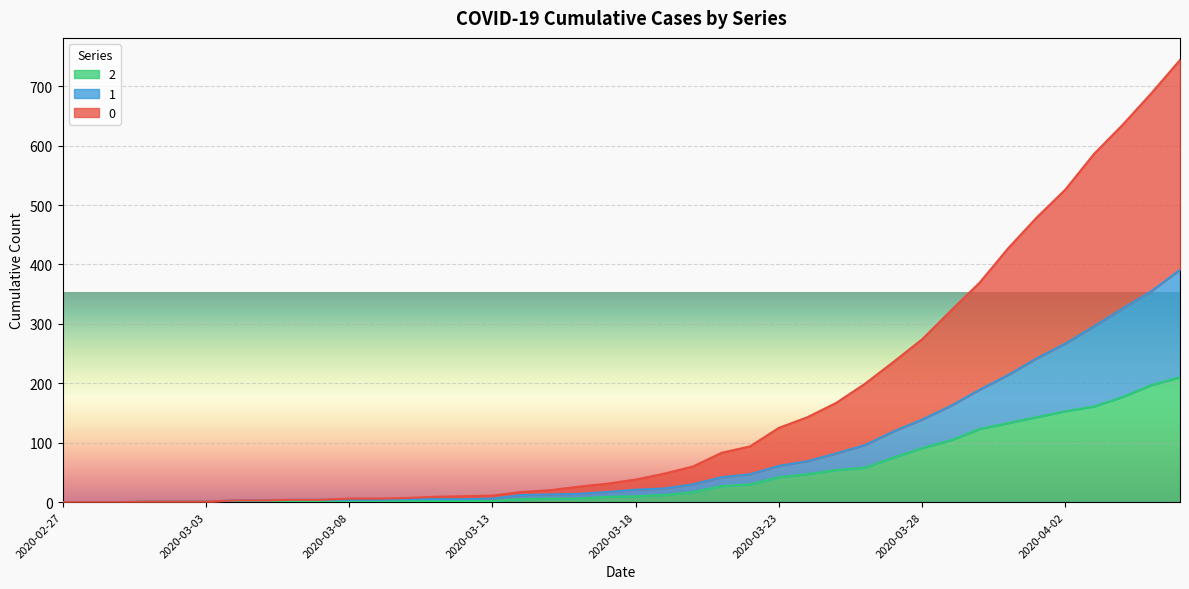

True or false: 1 has a value of 162 at 2020-03-29.

True